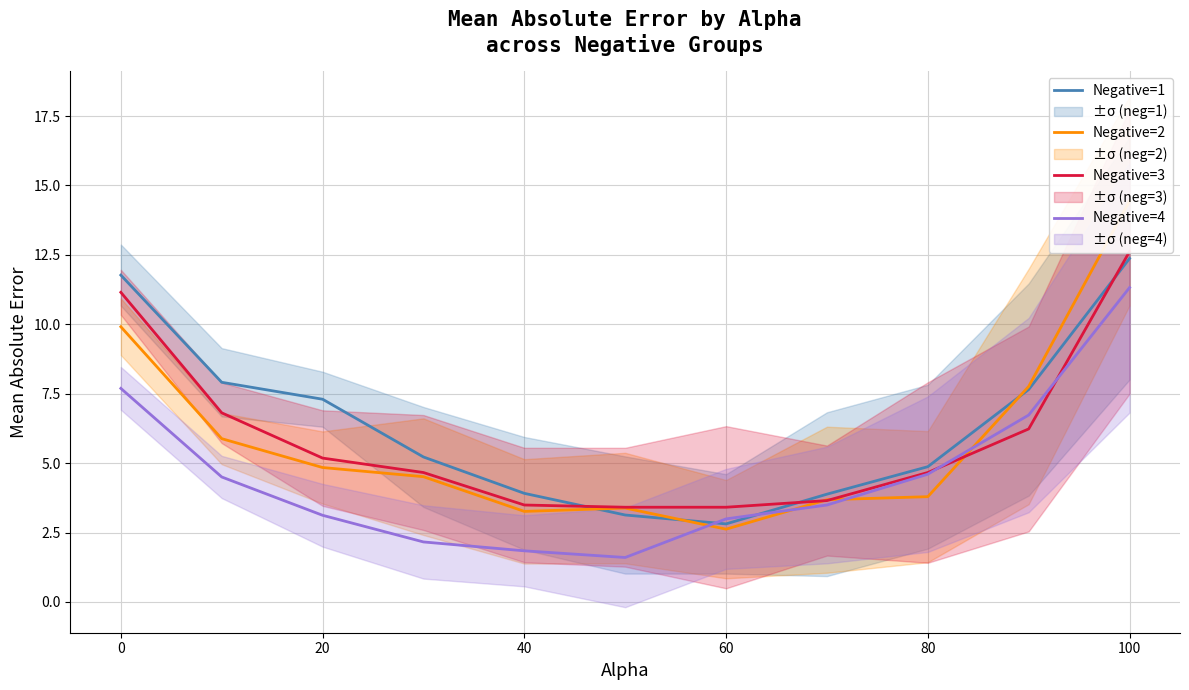

Which series has the largest total across all categories?

Negative=1